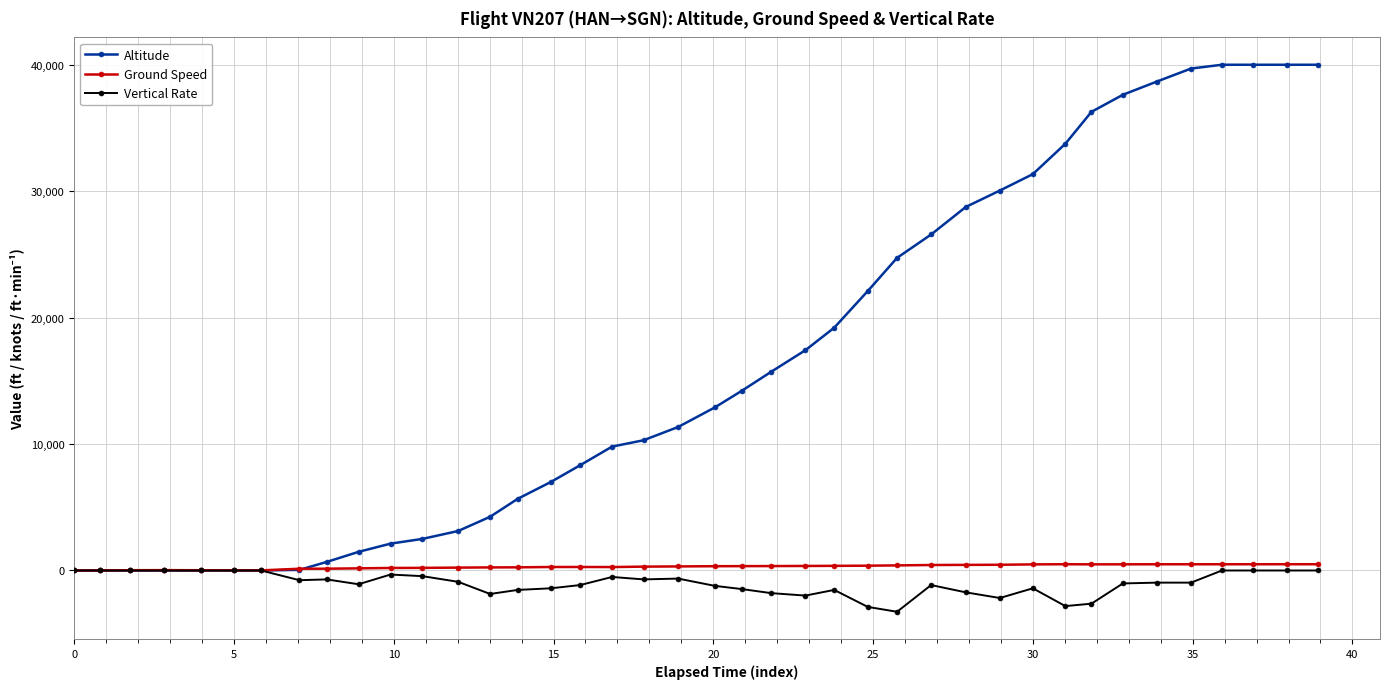

What is the maximum value for Altitude?

40000